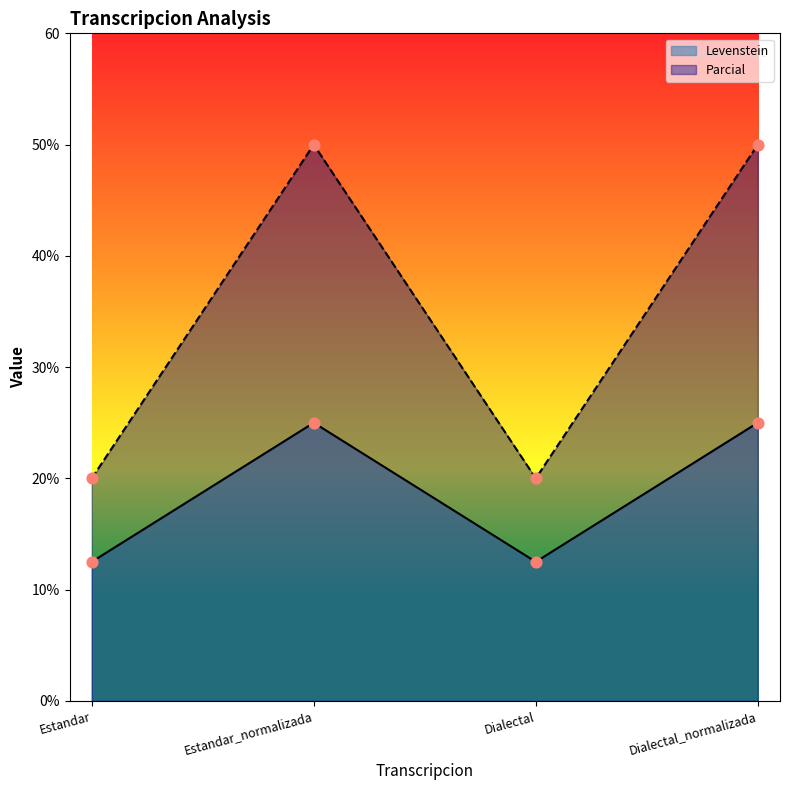

What are all the series names shown in the legend?

Levenstein, Parcial